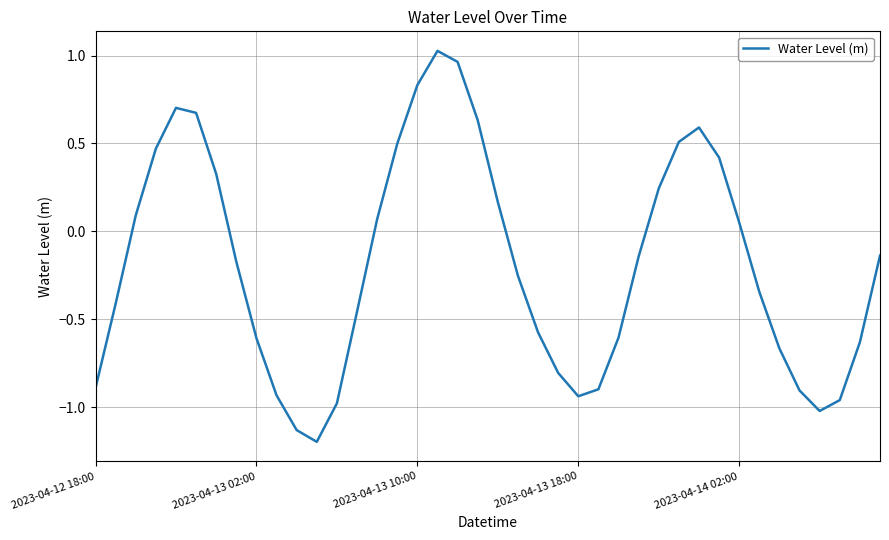

What is the difference between the maximum and minimum values?

2.2